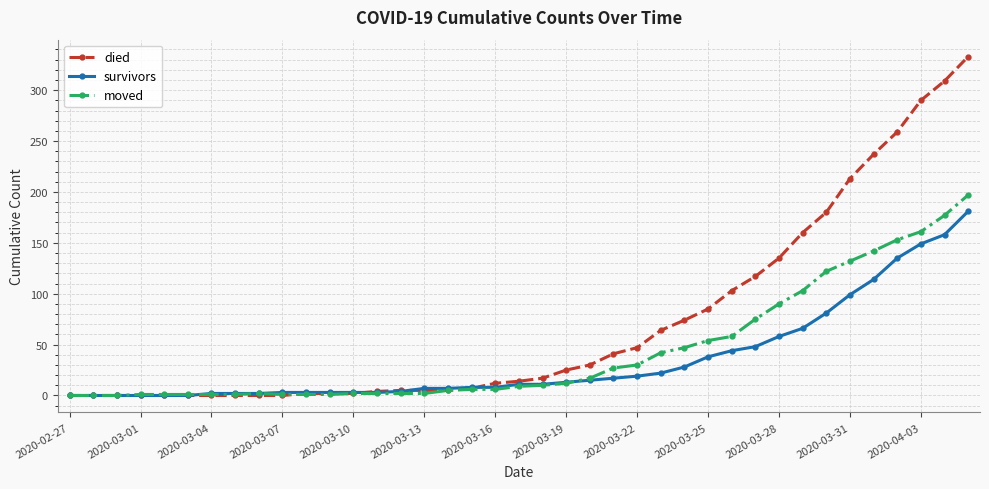

What is the maximum value for survivors?

181